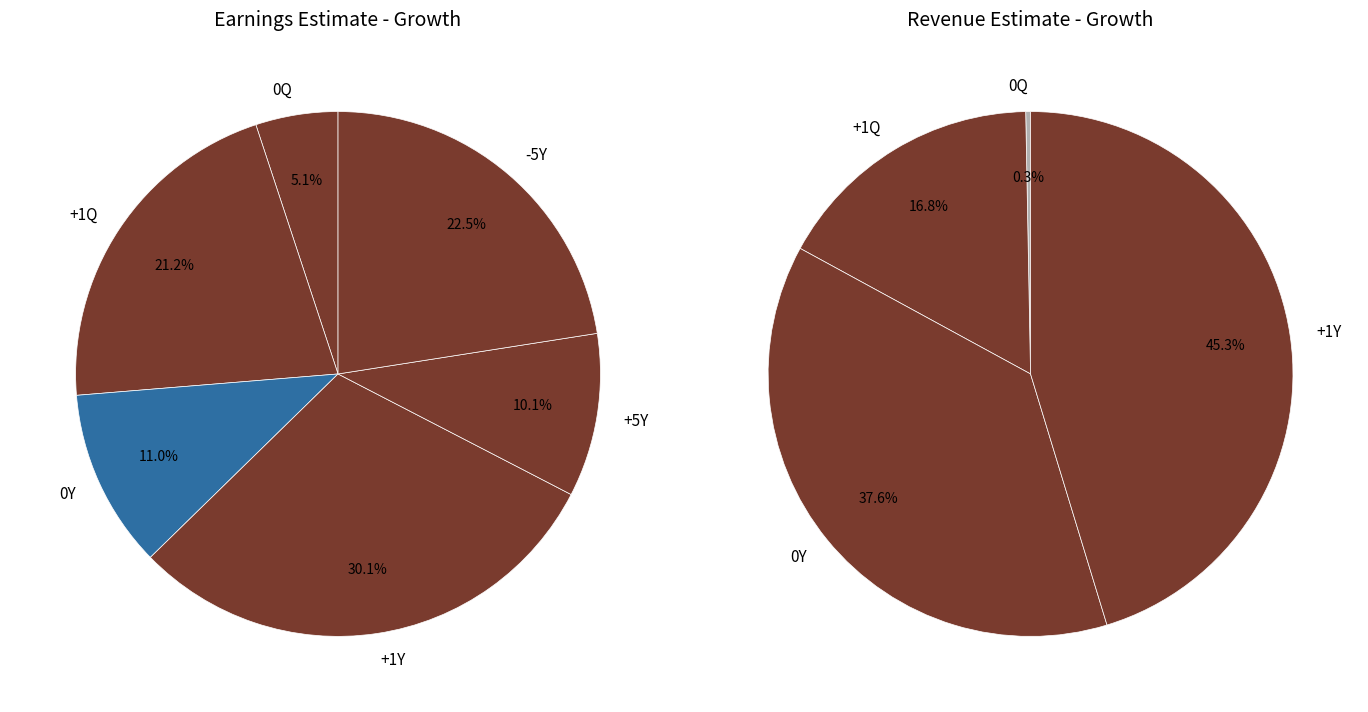

Which category has the smallest portion of the pie?

0Q